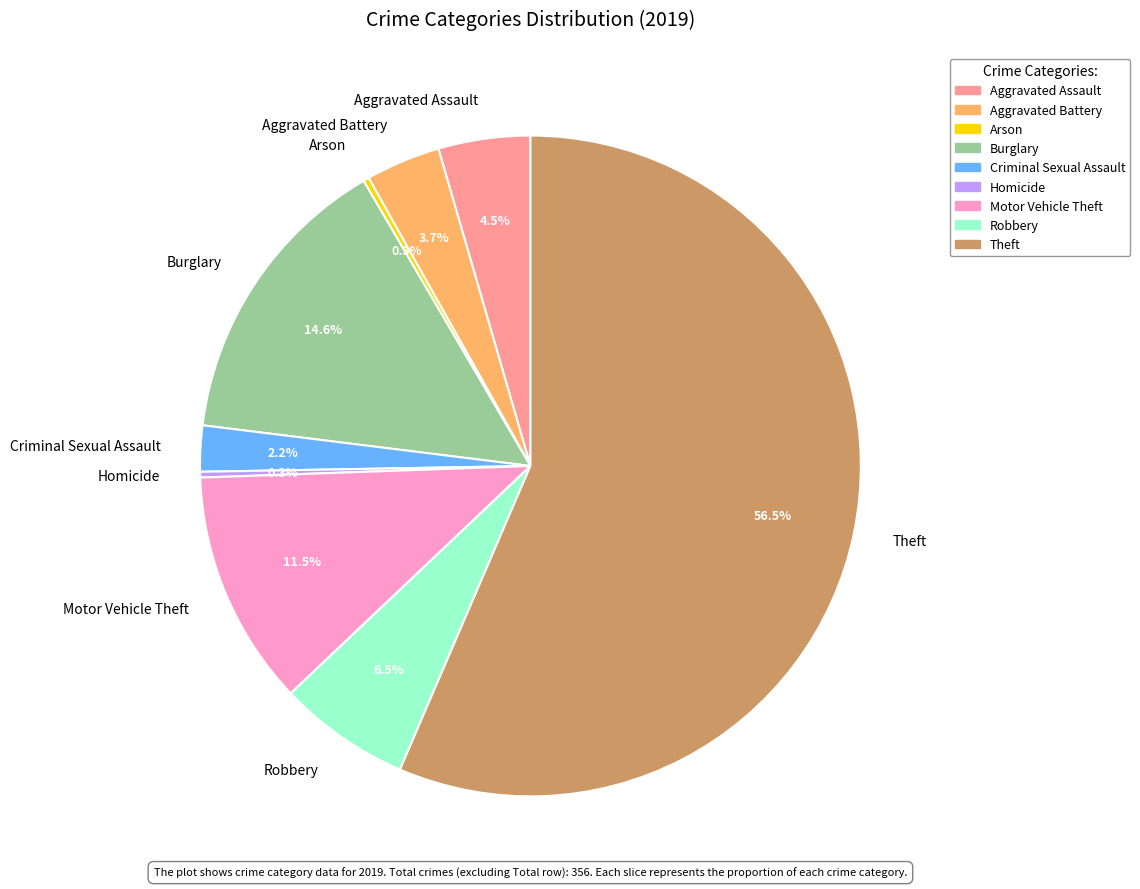

The Homicide slice represents 7% of the pie. True or false?

False